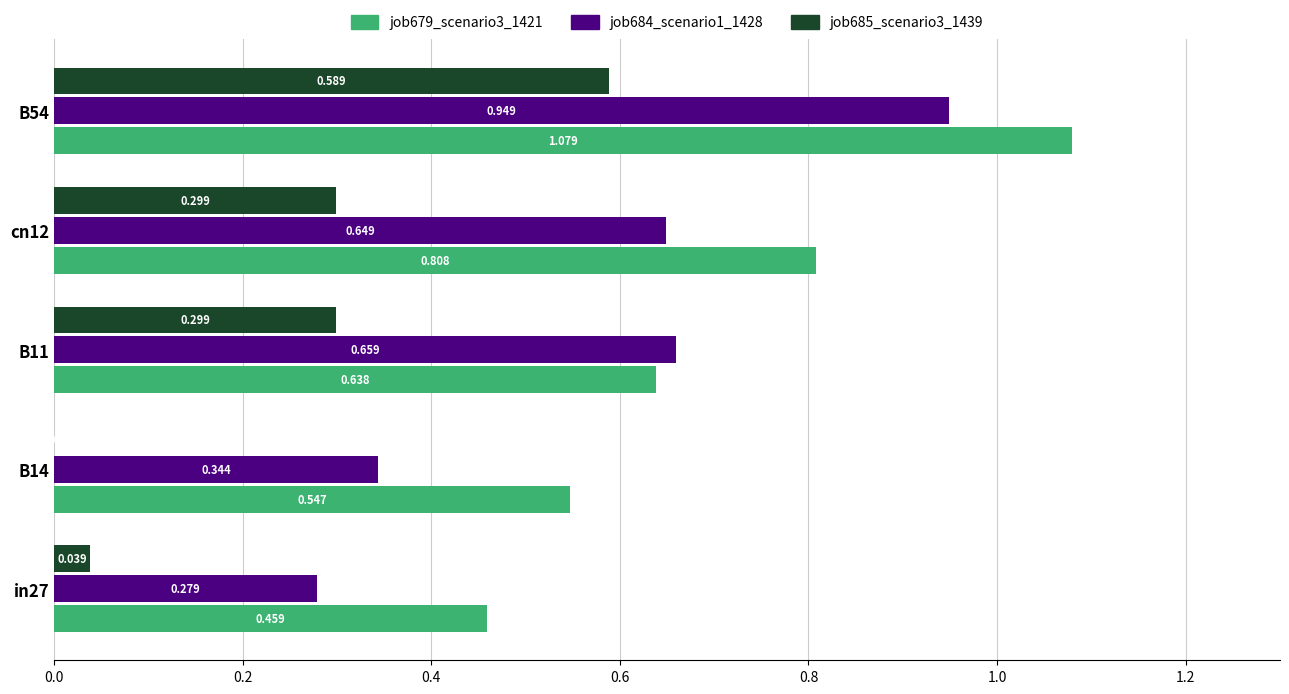

Is the value of job685_scenario3_1439 at cn12 greater than the value of job684_scenario1_1428 at in27?

Yes